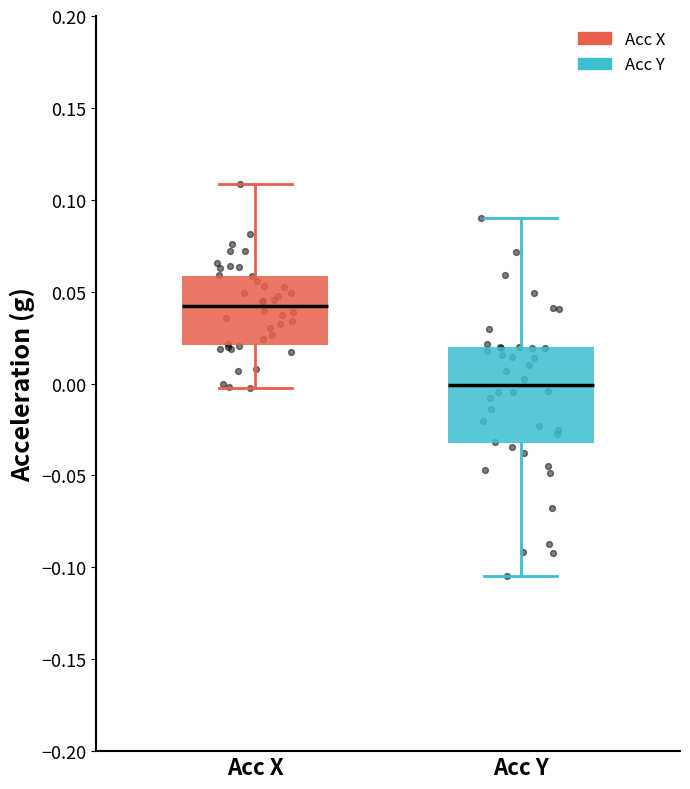

Which box's median line is the lowest?

Acc Y